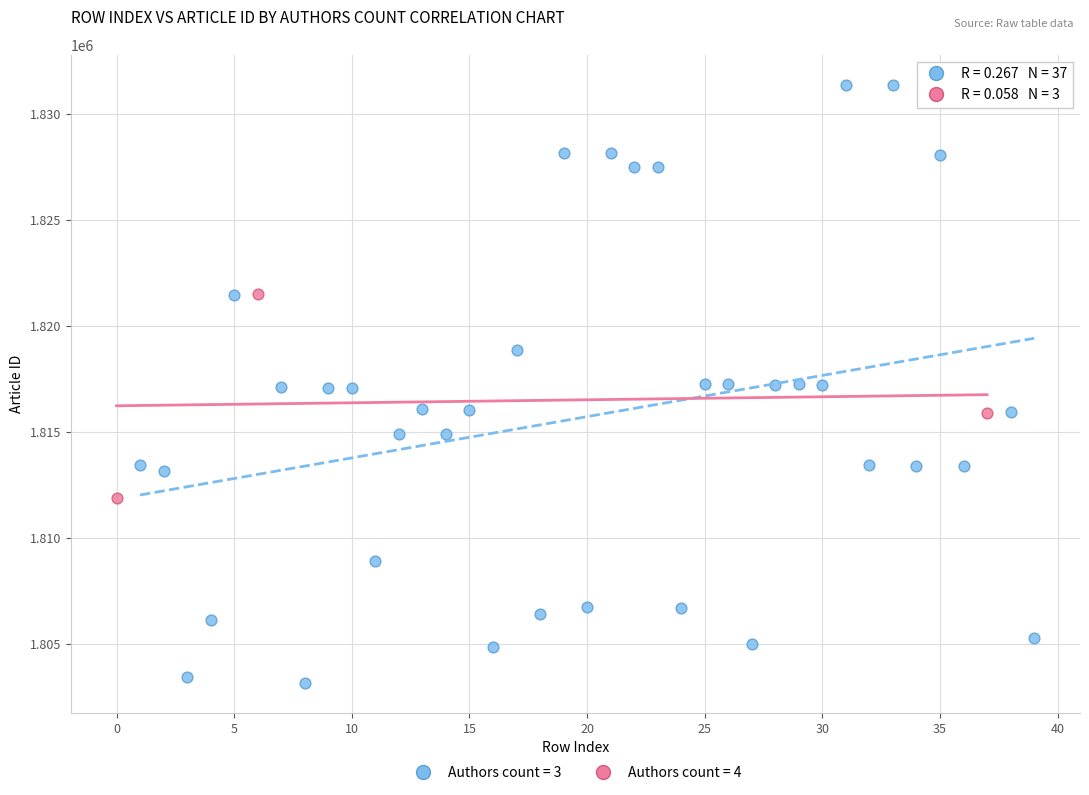

Which series contains the highest Y value?

Authors count = 3